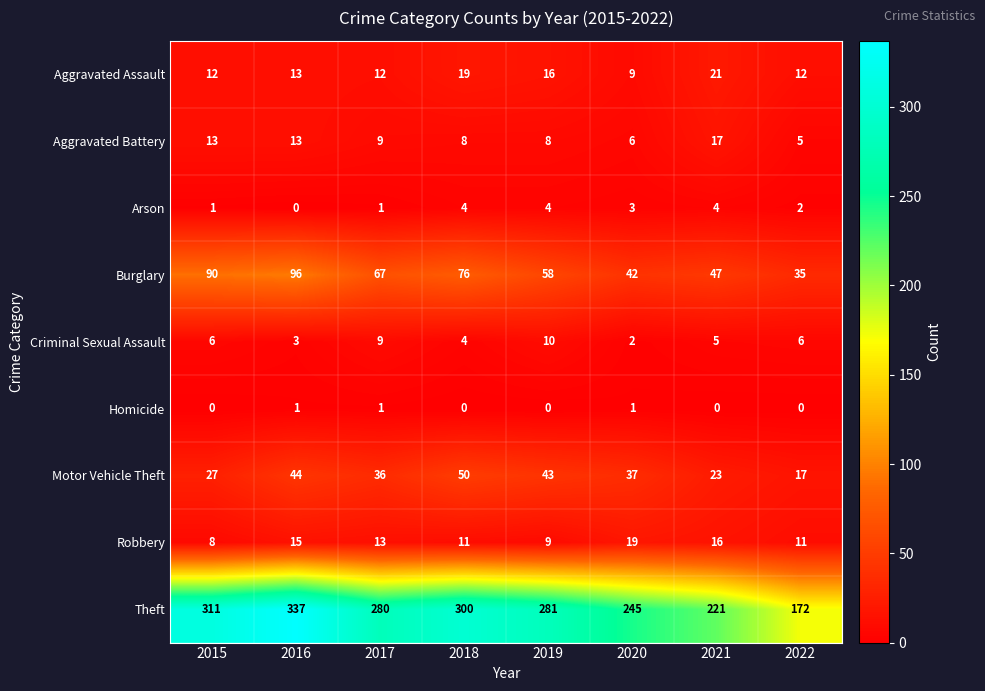

Which series has the widest spread of values?

Theft